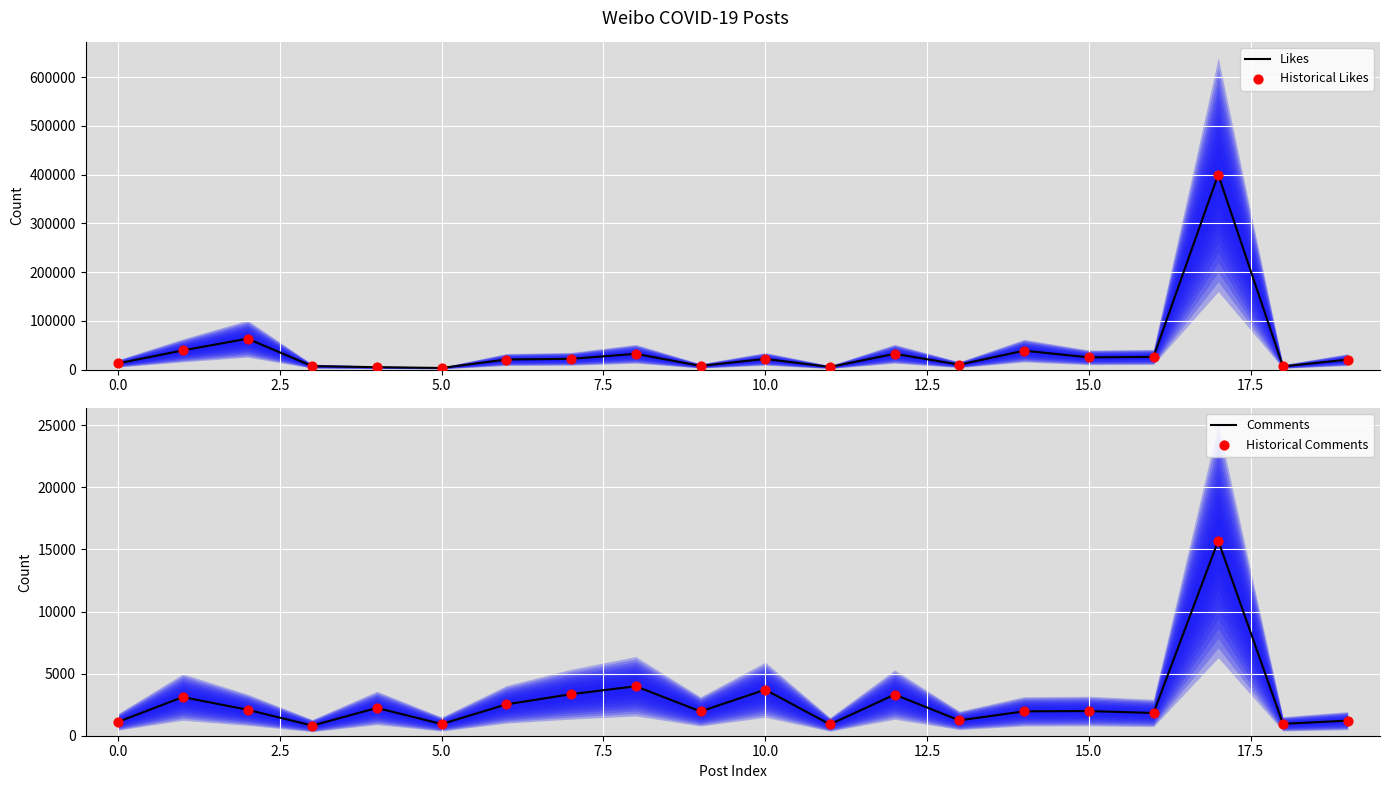

What is the minimum value for Comments?

816